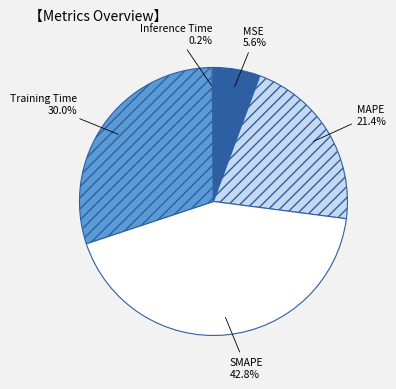

Is it true that Training Time is 15% of the pie?

False